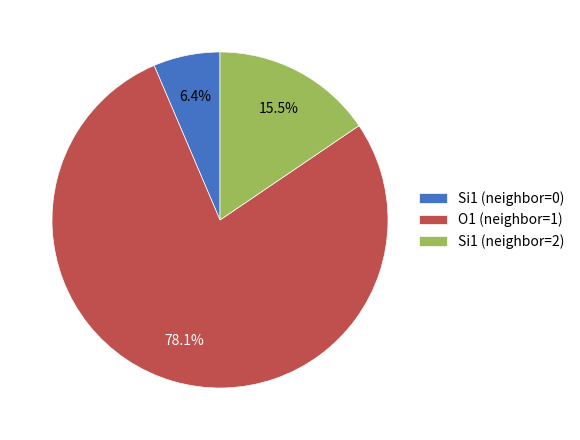

Is there any slice that represents more than half of the pie?

Yes